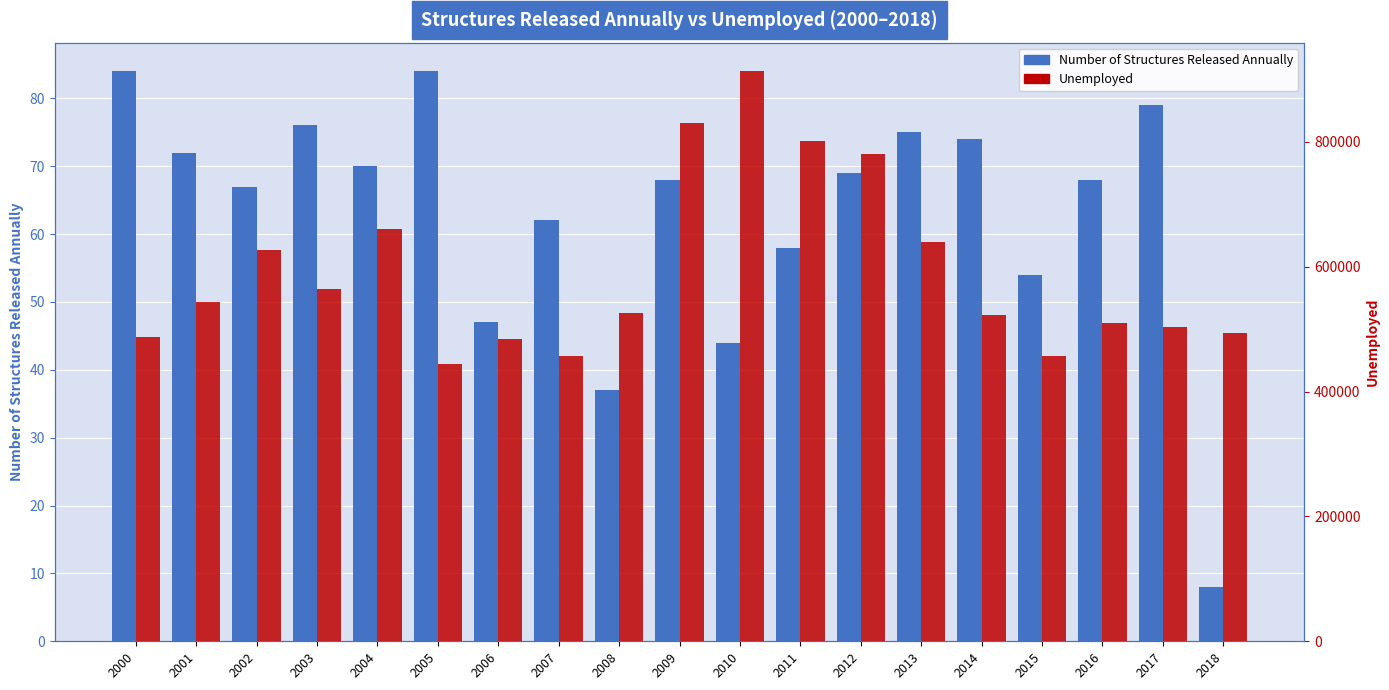

Which series changed the most between 2013 and 2018?

Unemployed